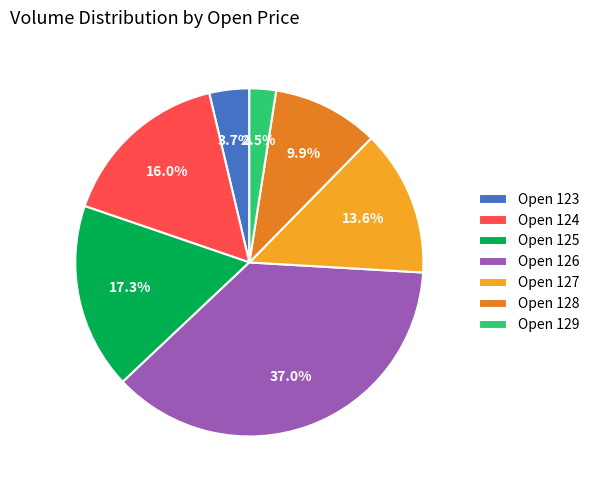

What is the largest slice in the pie chart?

Open 126